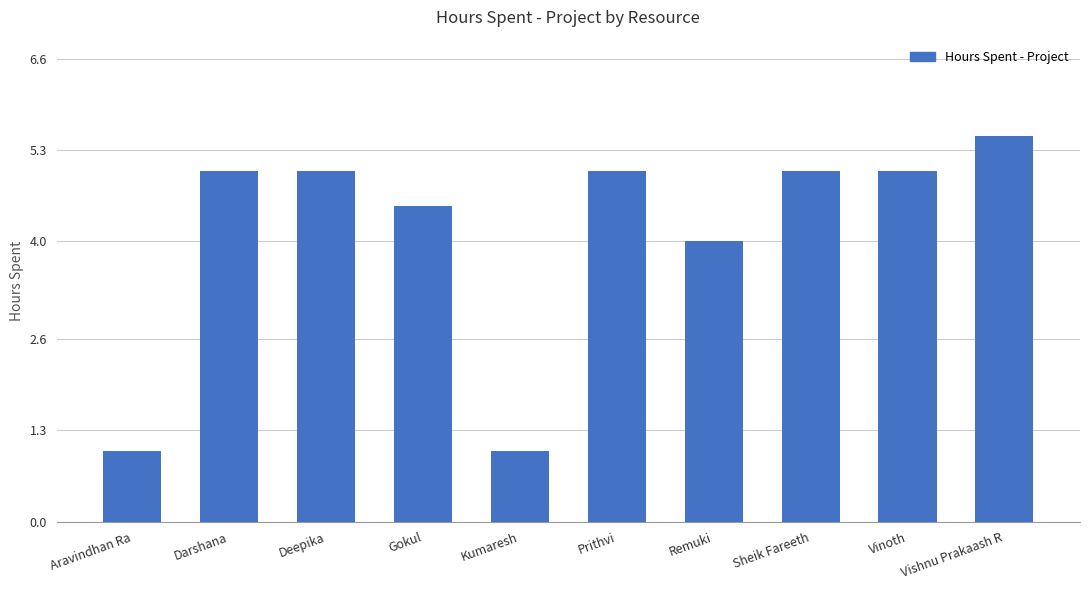

What is the minimum value shown in the chart?

1.0